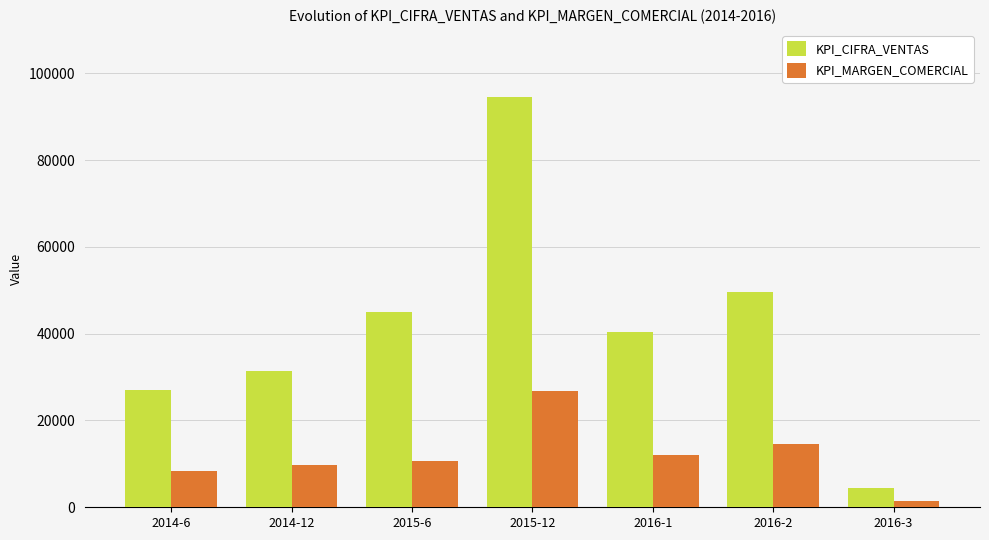

What position from the right is 2016-3?

1